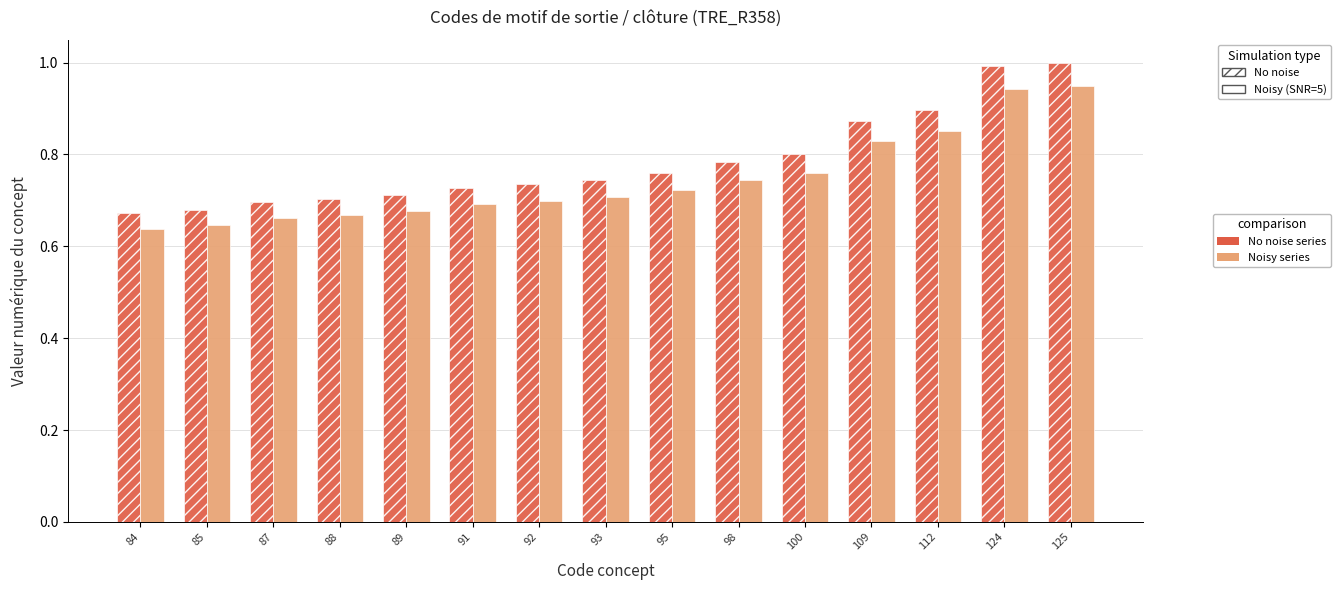

What is the maximum value shown in the chart?

1.0